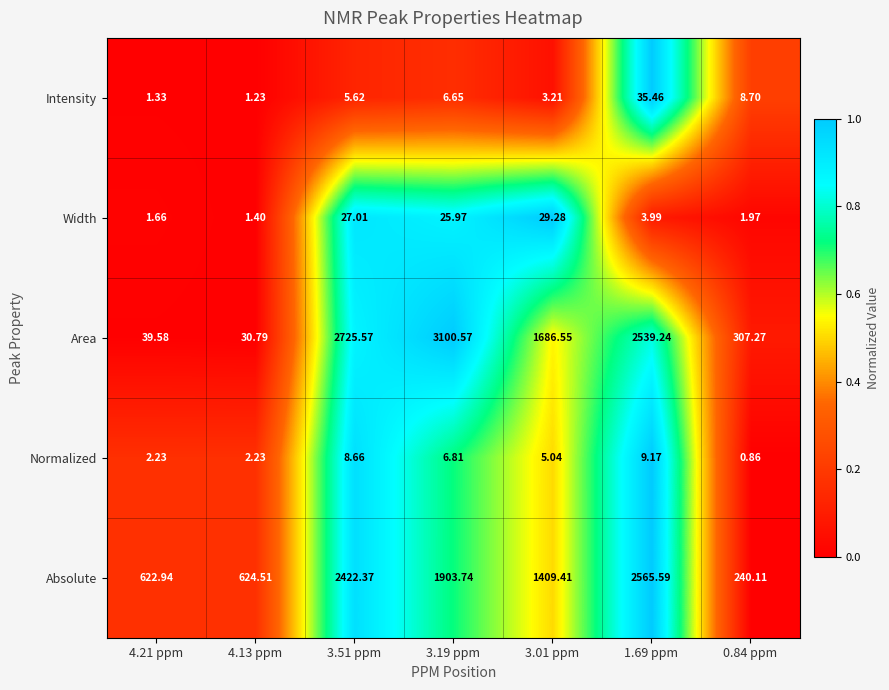

Rank the series at 4.13 ppm from highest to lowest value.

Absolute, Area, Normalized, Width, Intensity